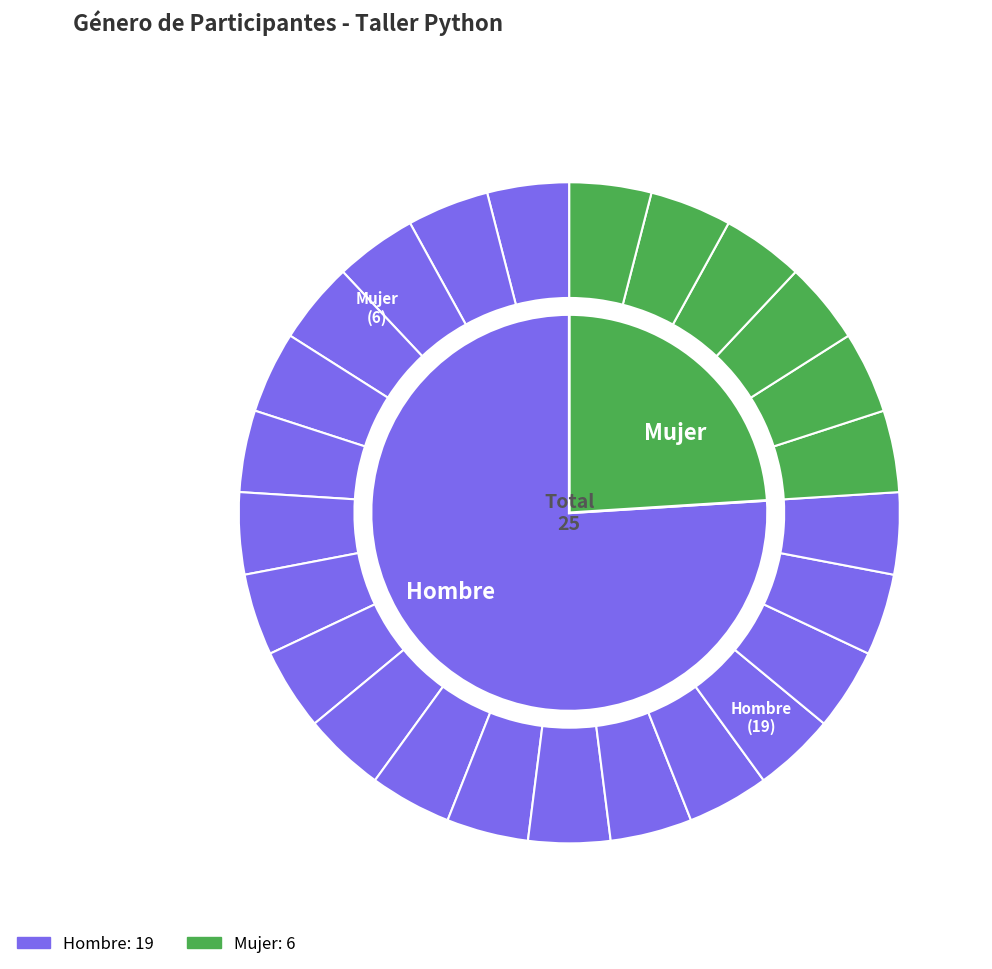

True or false: Hombre accounts for 65% of the total.

False